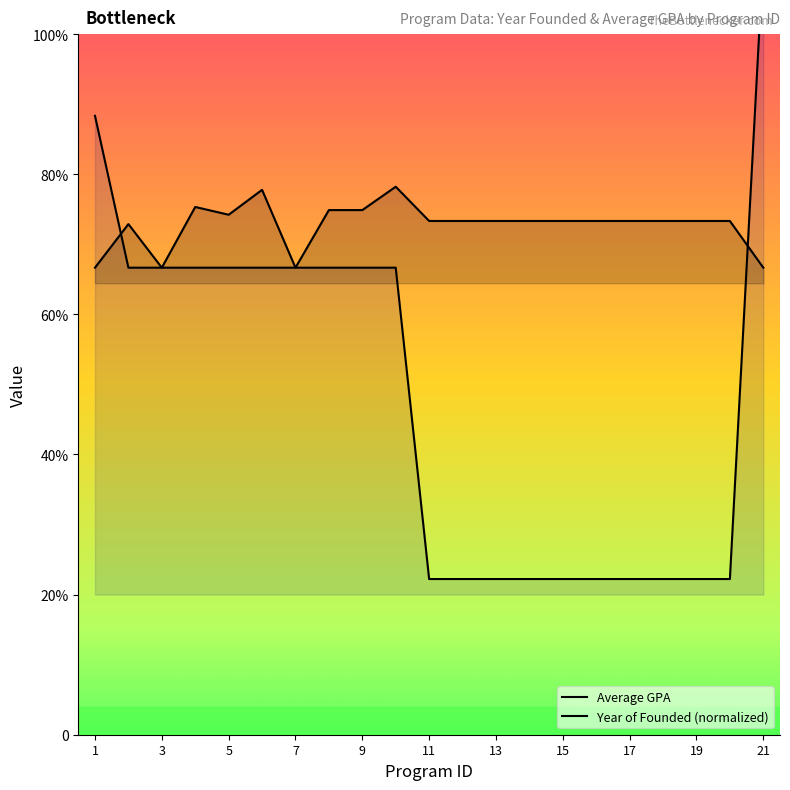

Where do Year of Founded and Average GPA first cross each other?

1 and 2